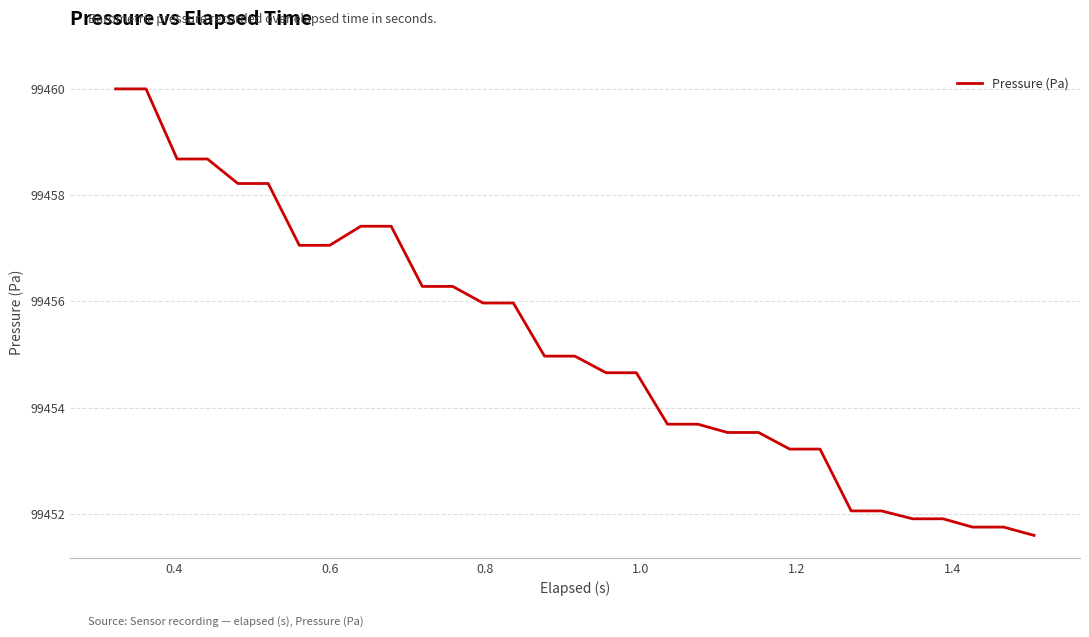

What is the average value?

99455.2